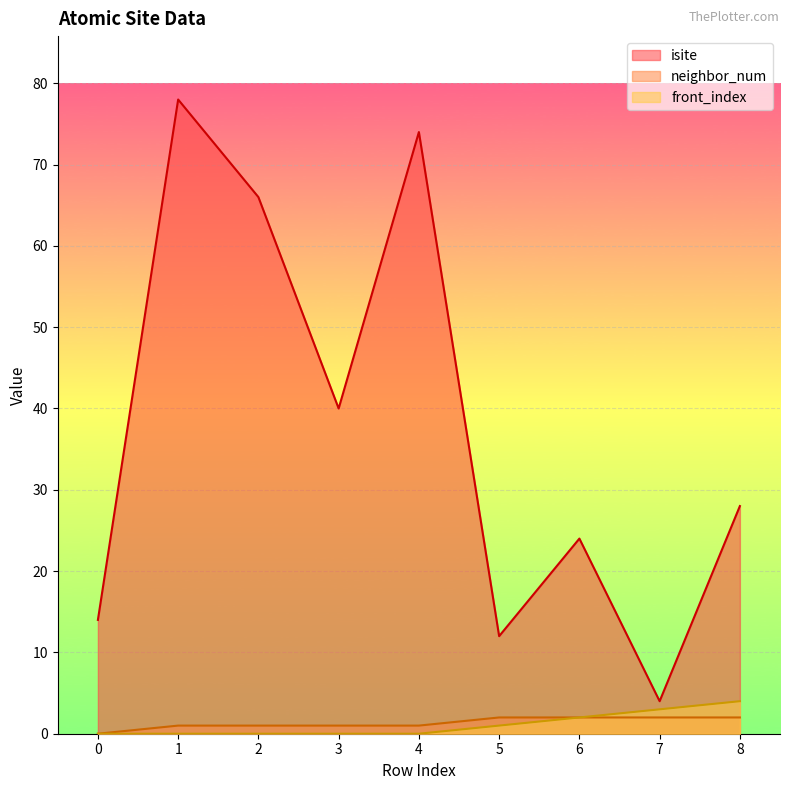

What is the spread (max minus min) of values at 7?

2